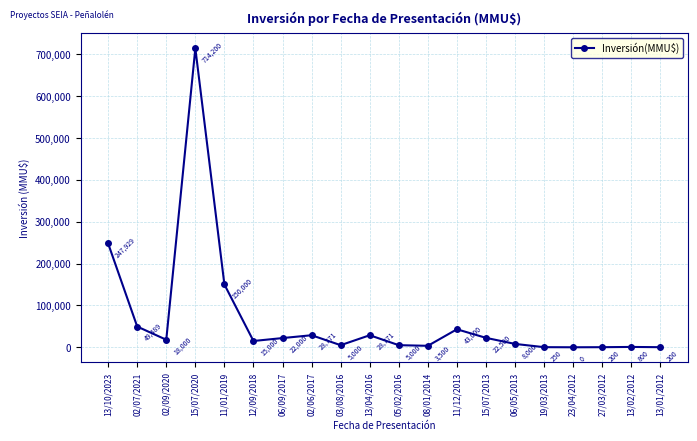

The value at 13/02/2012 is 800. True or false?

True